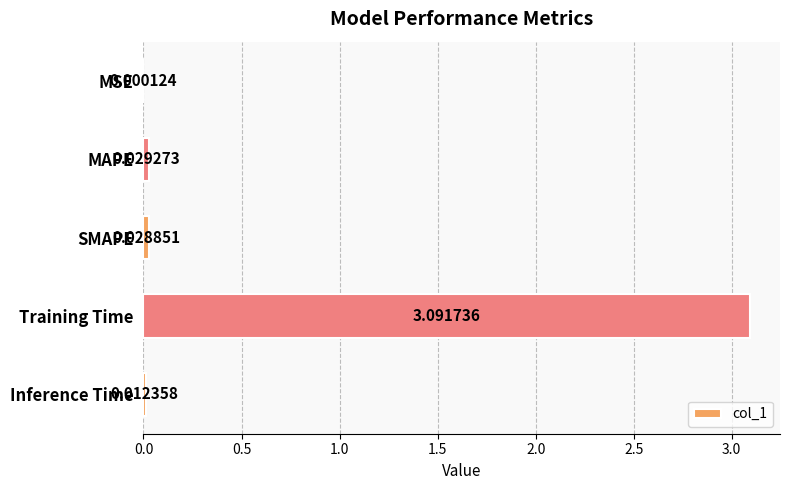

Between Training Time and MAPE, which is larger?

Training Time